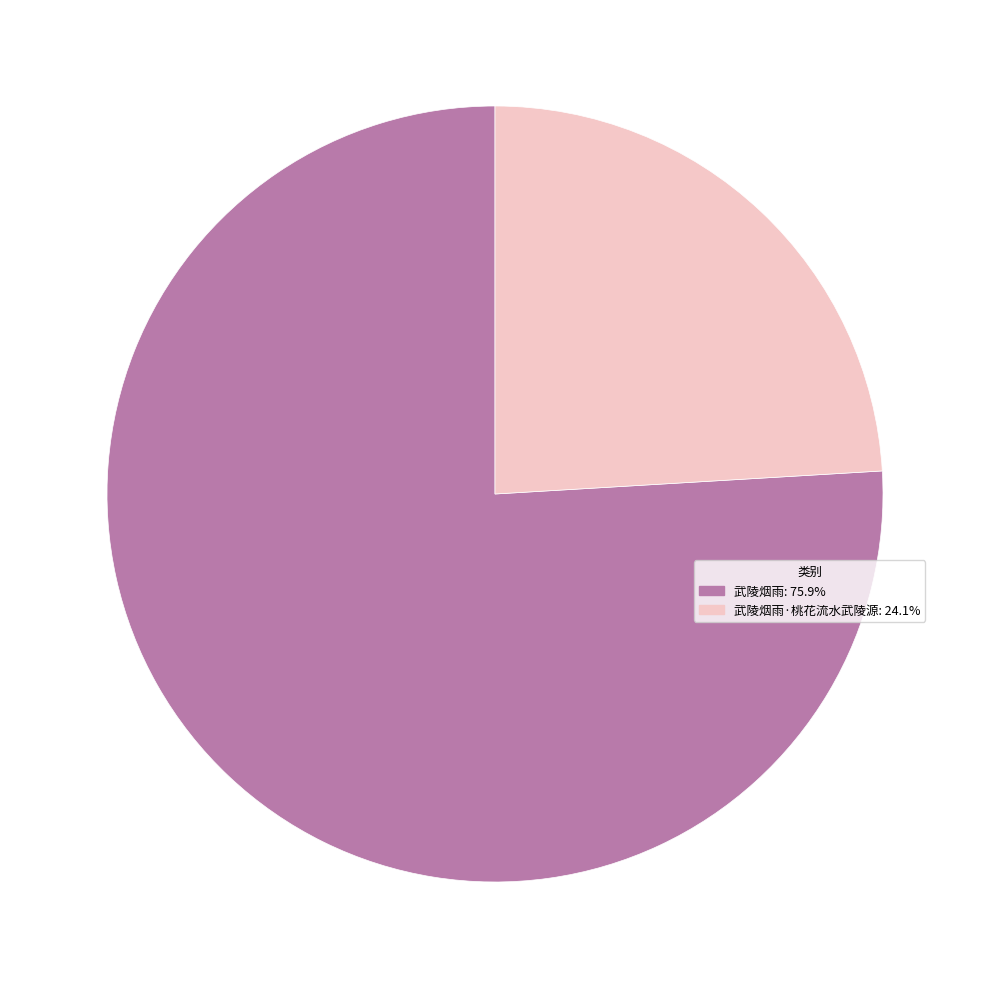

Combined, do 武陵烟雨: 75.9% and 武陵烟雨·桃花流水武陵源: 24.1% account for over 50%?

Yes